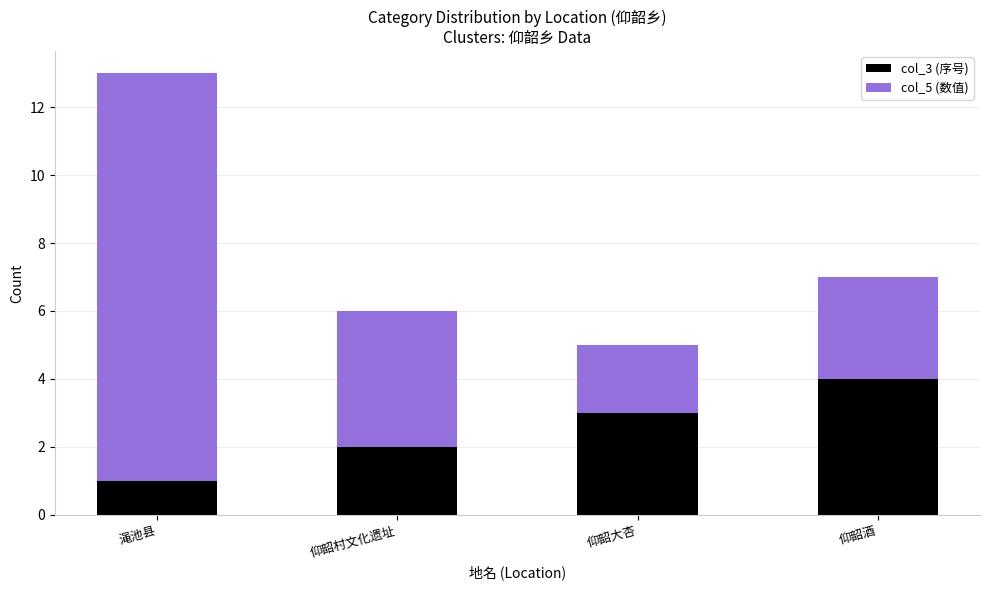

Reading right to left, what are the values for col_3 (序号)?

仰韶酒=4	仰韶大杏=3	仰韶村文化遗址=2	渑池县=1